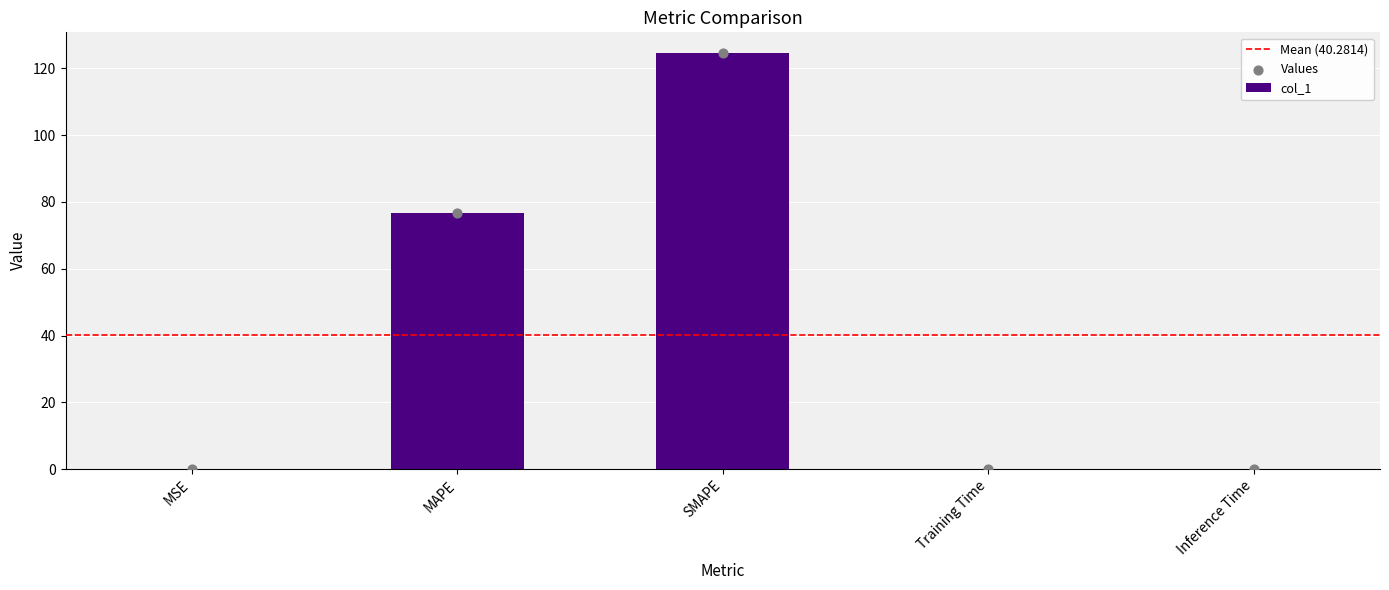

What is the change in value from SMAPE to Inference Time?

-124.5